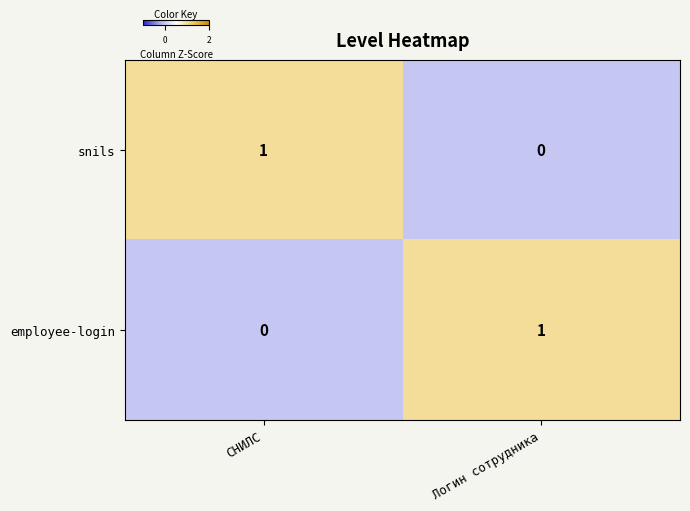

Reading left to right, what are all the values shown in this chart?

snils: 1	0
employee-login: 0	1